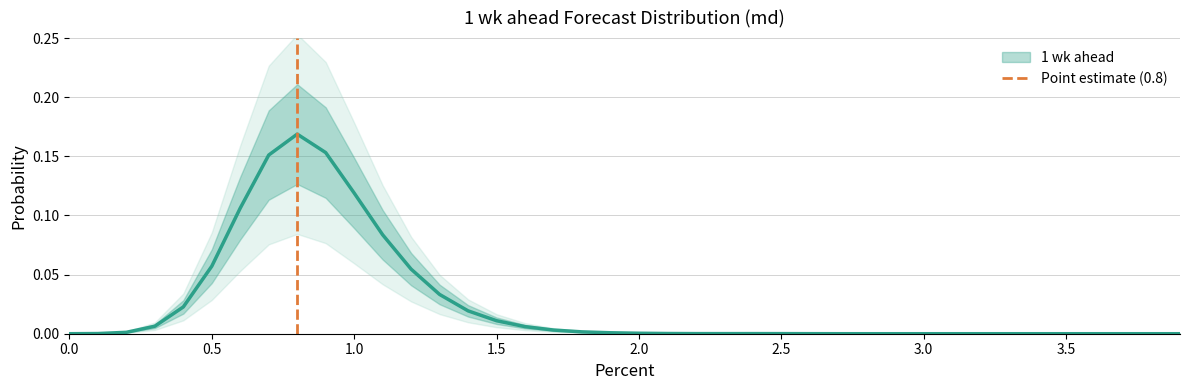

The chart shows a value of 0 at 0.0. True or false?

True